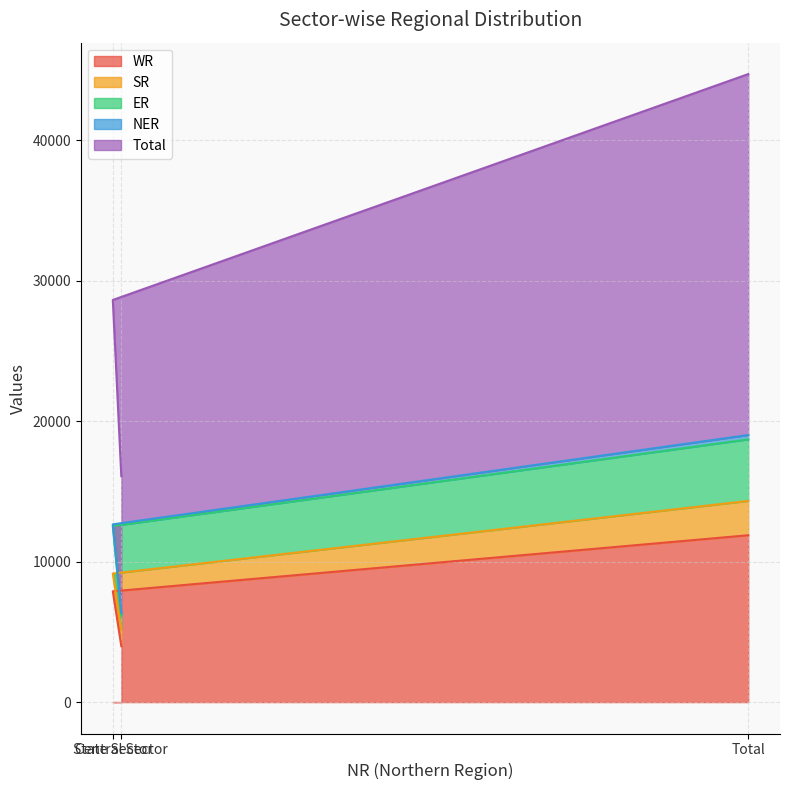

What is the approximate value of Total at State Sector, to the nearest 10?

15980